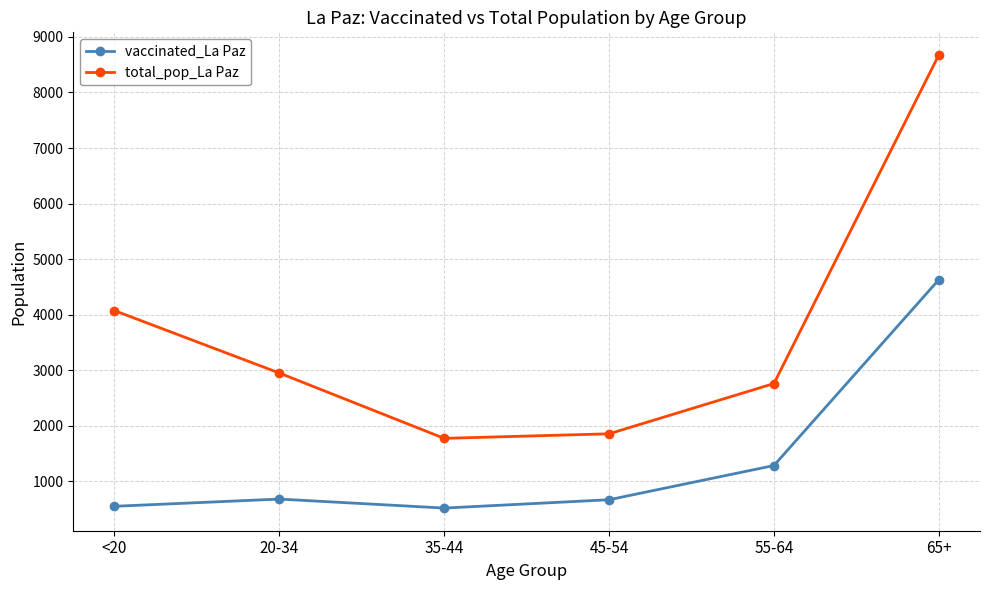

What is the difference between the maximum and second lowest values in the vaccinated_La Paz series?

4079